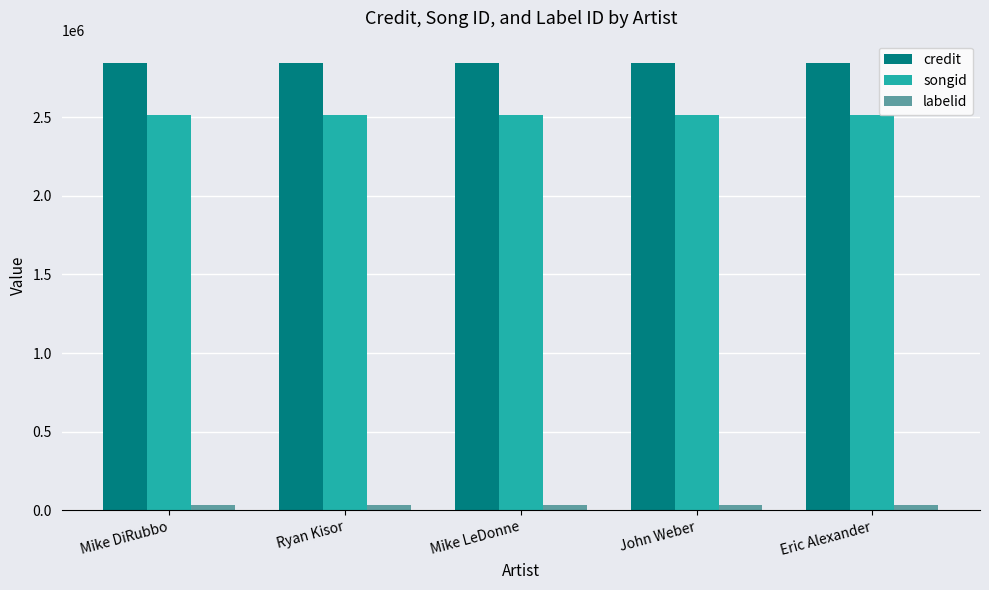

Read the credit value at John Weber.

2844460